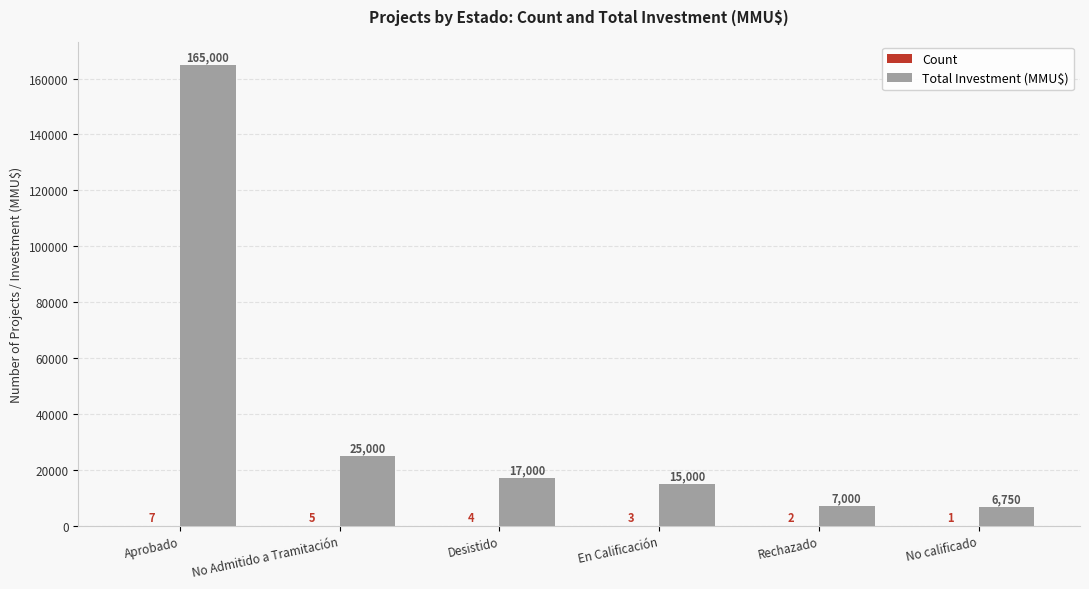

At which category is the sum across all series the highest?

Aprobado